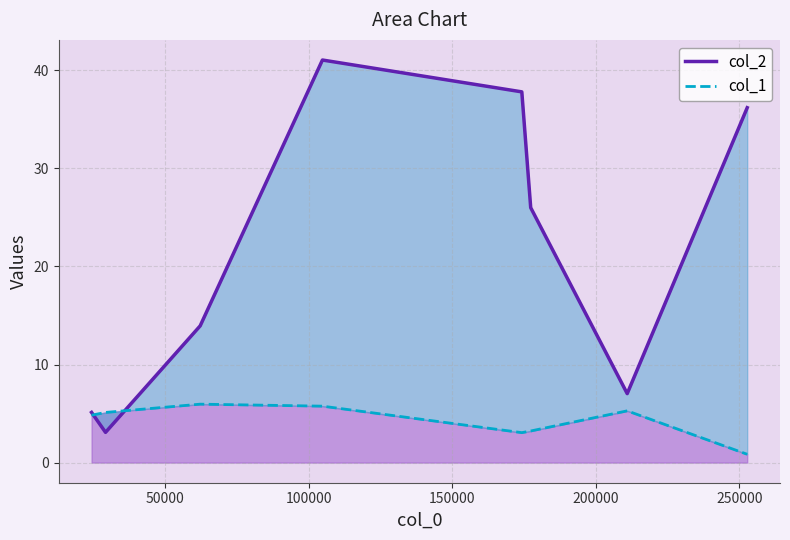

What is the maximum value for col_1?

6.0